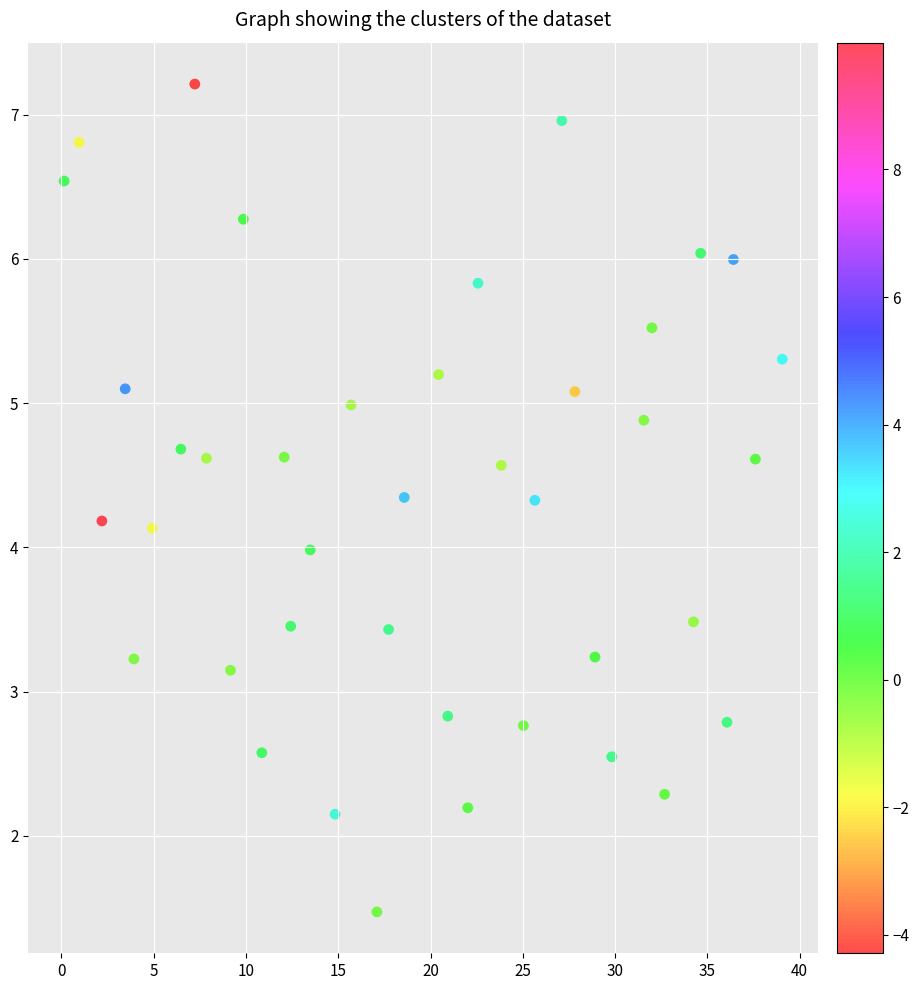

What is the range of X values (max minus min)?

38.9